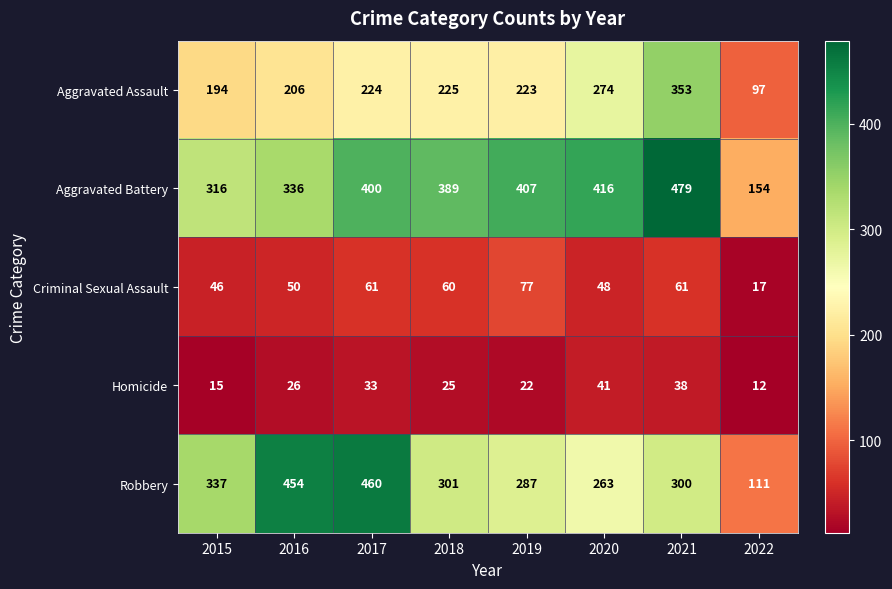

What is the approximate value of Robbery at 2018?

301